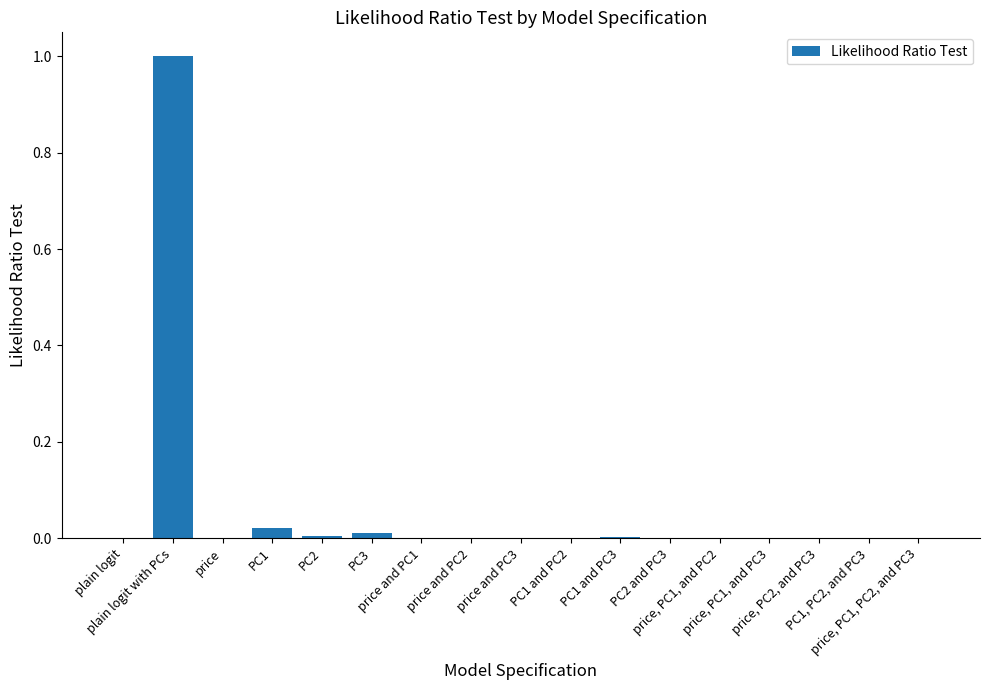

What is the sum of all values?

1.0